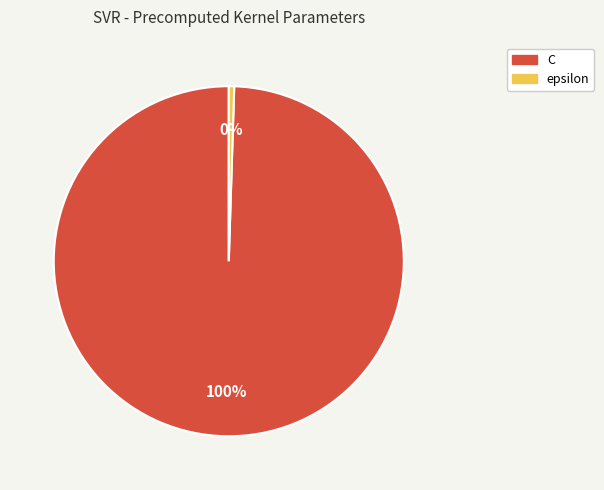

True or false: epsilon accounts for 0% of the total.

True